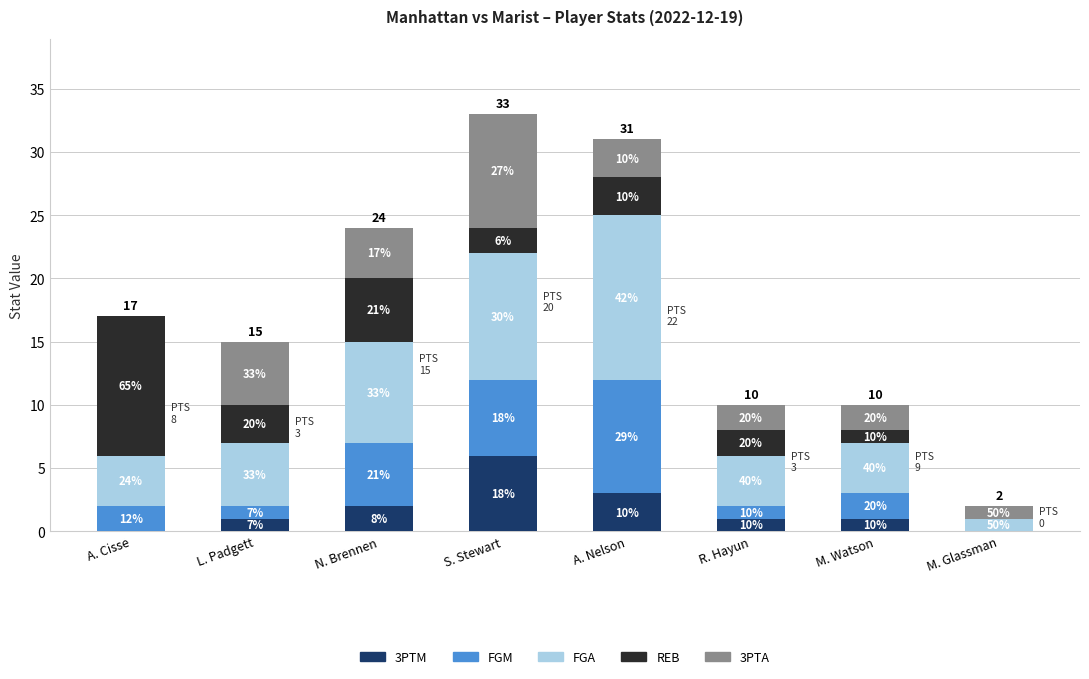

What are all the series names shown in the legend?

3PTM, FGM, FGA, REB, 3PTA